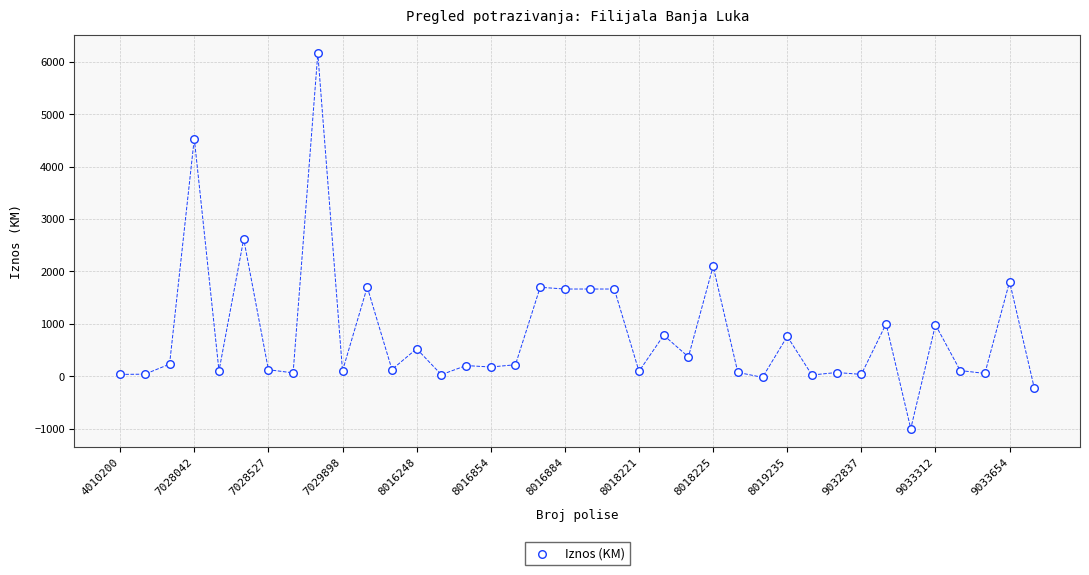

What is the range of Y values (max minus min)?

7162.7